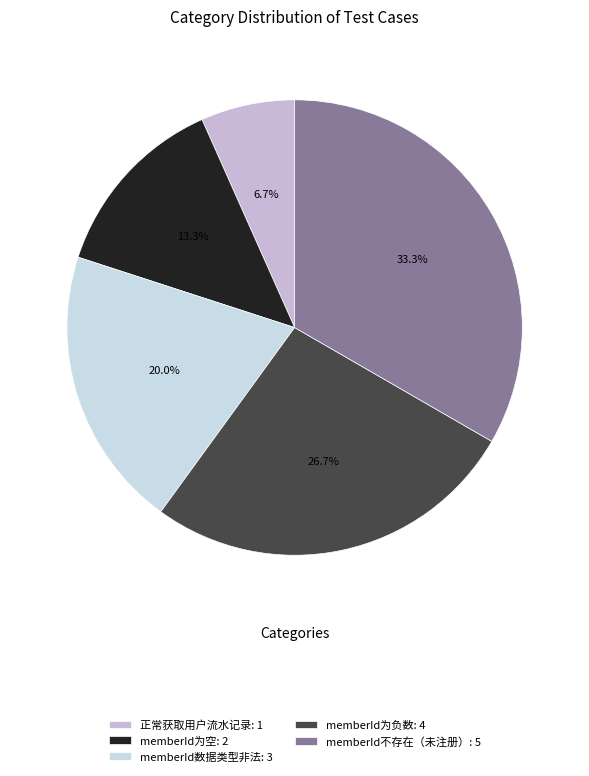

To the nearest percent, what is the difference between the largest and smallest slice percentages?

27%